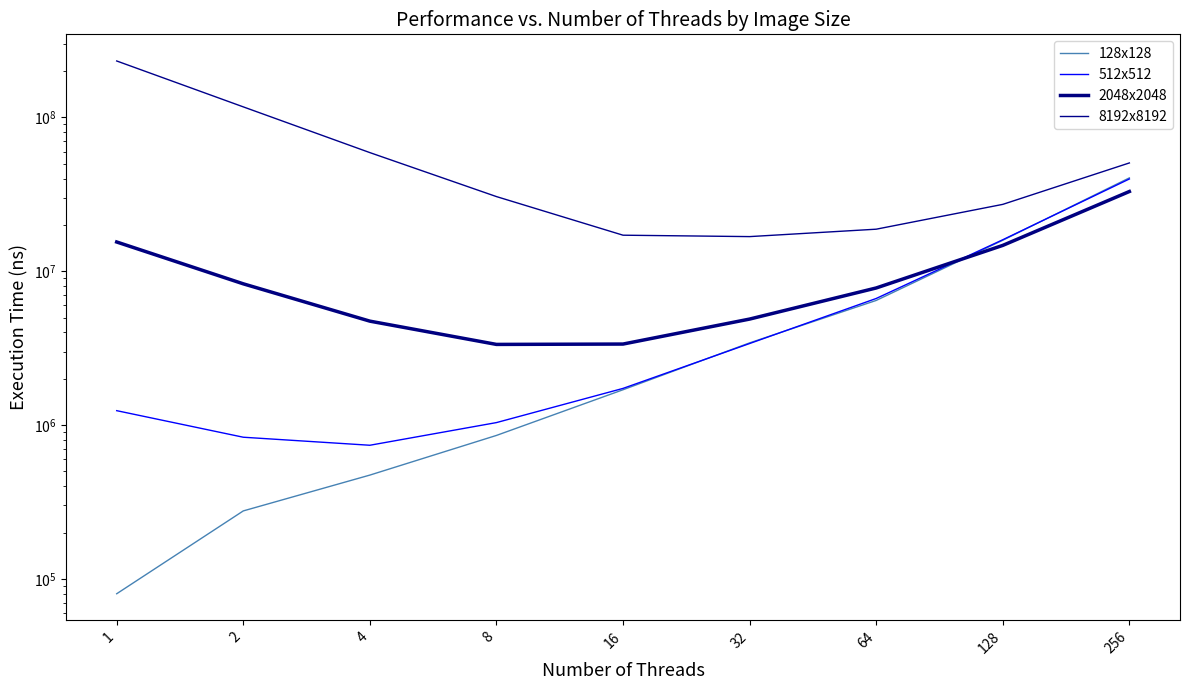

Reading left to right, what are all the values shown in this chart?

128x128: 80038	276573	472832	856072	1696229	3421144	6457726	15902445	40443277
512x512: 1240273	833340	738960	1037496	1730849	3388452	6650211	16019789	39790742
2048x2048: 15489720	8281503	4736539	3343580	3361377	4885878	7782275	14720990	32981657
8192x8192: 232734600	117073244	59039410	30564546	17148164	16790151	18761012	27205123	50578079